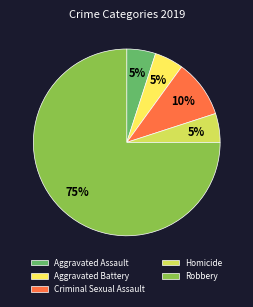

Do Aggravated Assault and Aggravated Battery together represent more than half of the pie?

No